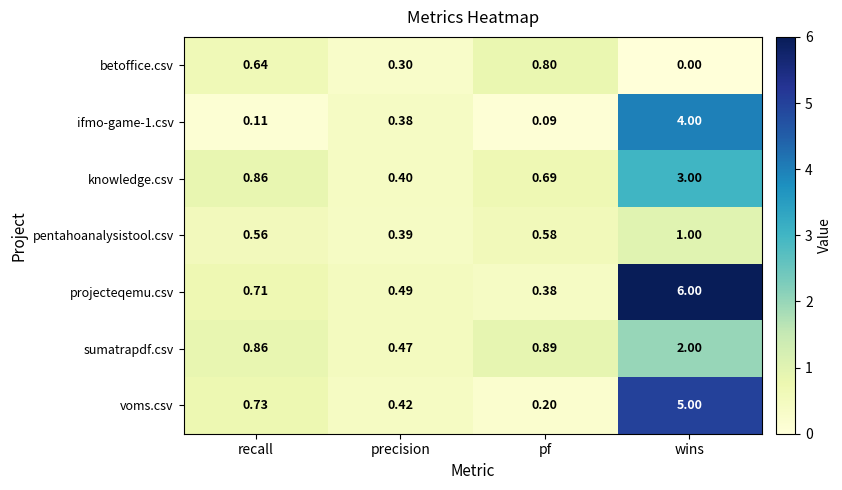

Where is projecteqemu.csv nearest to the value 3?

recall